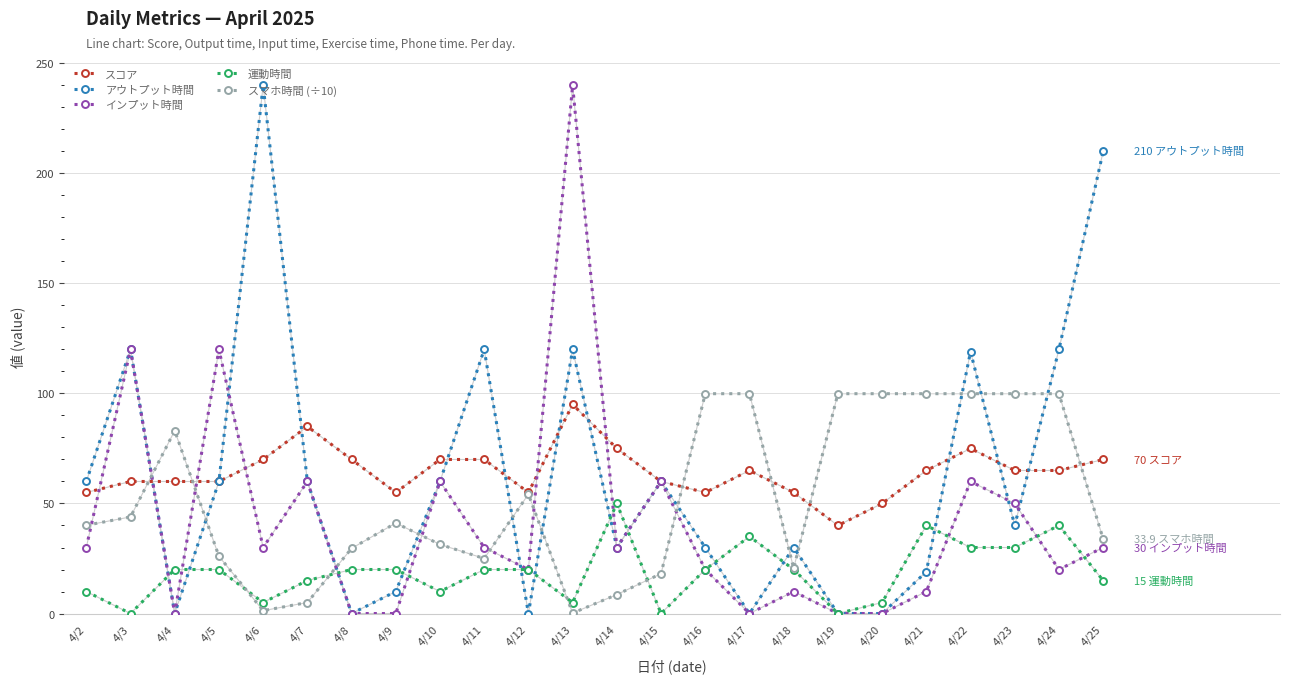

What is the spread (max minus min) of values at 4/11?

100.0